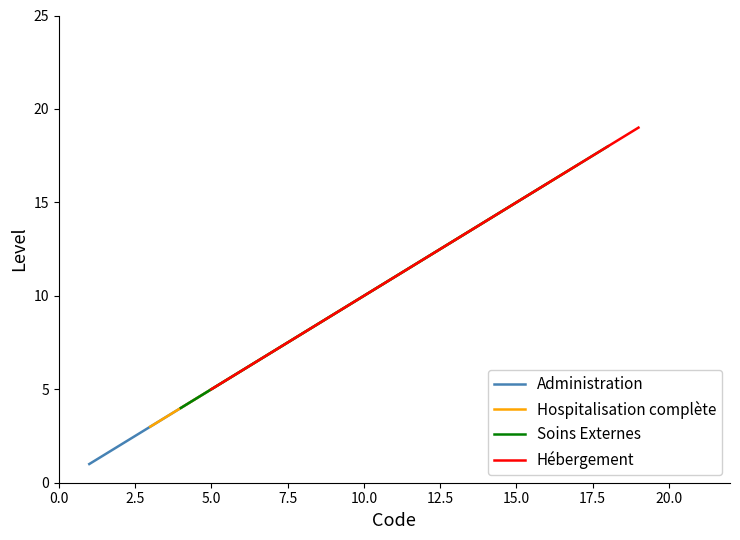

At which label is Hospitalisation complète closest to 10?

10.0